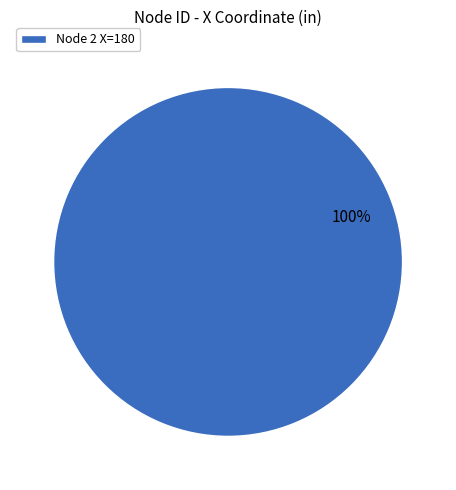

Rank the categories by value from lowest to highest.

Node 2 X=180